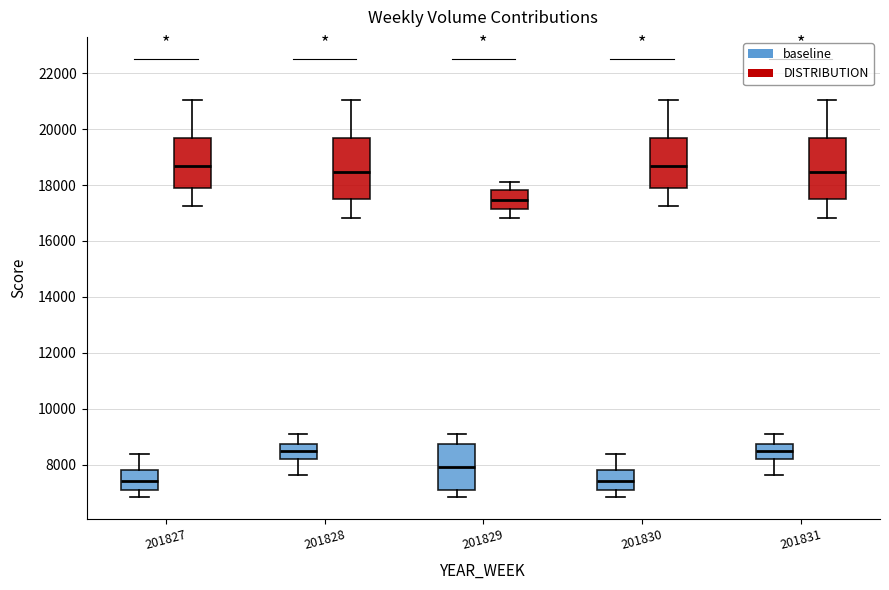

Reading left to right, read every box against the y-axis: the position of its median line, the range the box covers, and the ends of its whiskers. The values are not printed on the chart, so give them approximately, as read against the axis.

201827 (baseline): median 7400, box 7200 to 7800, whiskers 6800 to 8400
201827 (DISTRIBUTION): median 18600, box 17800 to 19600, whiskers 17200 to 21000
201828 (baseline): median 8400, box 8200 to 8800, whiskers 7600 to 9000
201828 (DISTRIBUTION): median 18400, box 17600 to 19600, whiskers 16800 to 21000
201829 (baseline): median 8000, box 7200 to 8800, whiskers 6800 to 9000
201829 (DISTRIBUTION): median 17400, box 17200 to 17800, whiskers 16800 to 18200
201830 (baseline): median 7400, box 7200 to 7800, whiskers 6800 to 8400
201830 (DISTRIBUTION): median 18600, box 17800 to 19600, whiskers 17200 to 21000
201831 (baseline): median 8400, box 8200 to 8800, whiskers 7600 to 9000
201831 (DISTRIBUTION): median 18400, box 17600 to 19600, whiskers 16800 to 21000